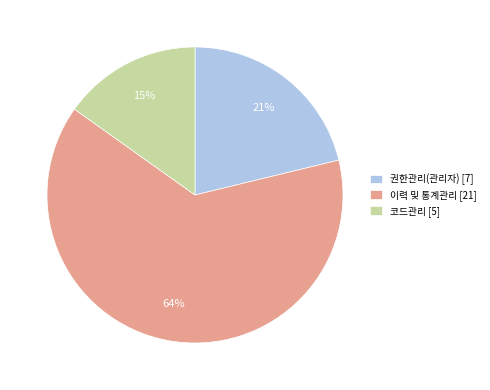

Is it true that 이력 및 통계관리 is 76% of the pie?

False